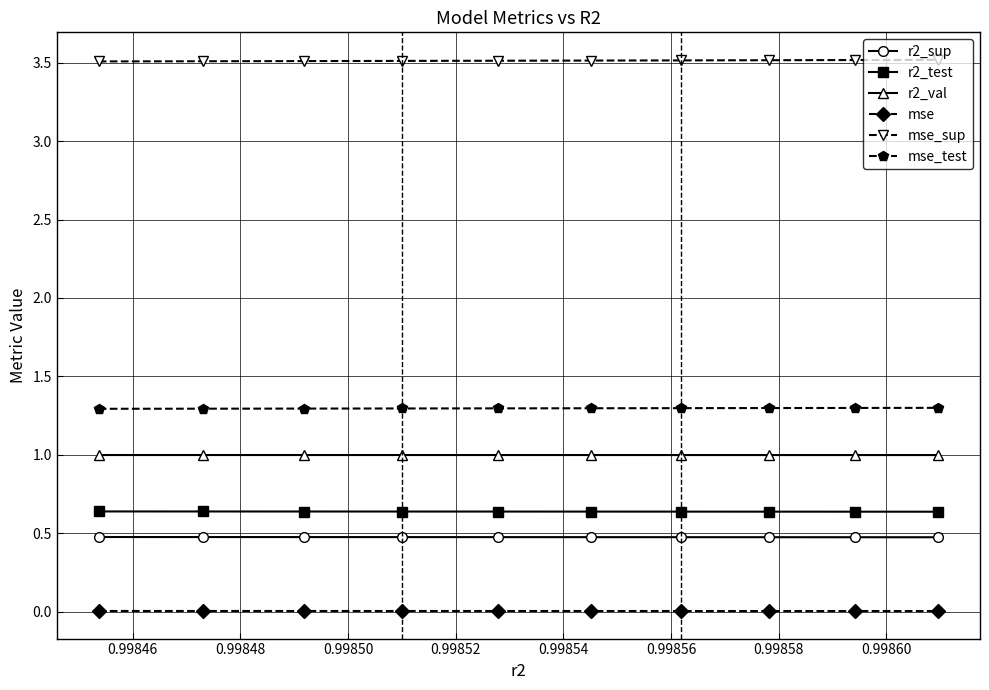

True or false: mse_sup and r2_sup cross at least once.

False